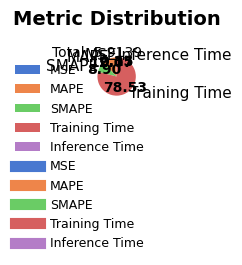

Do MAPE and SMAPE together represent more than half of the pie?

No